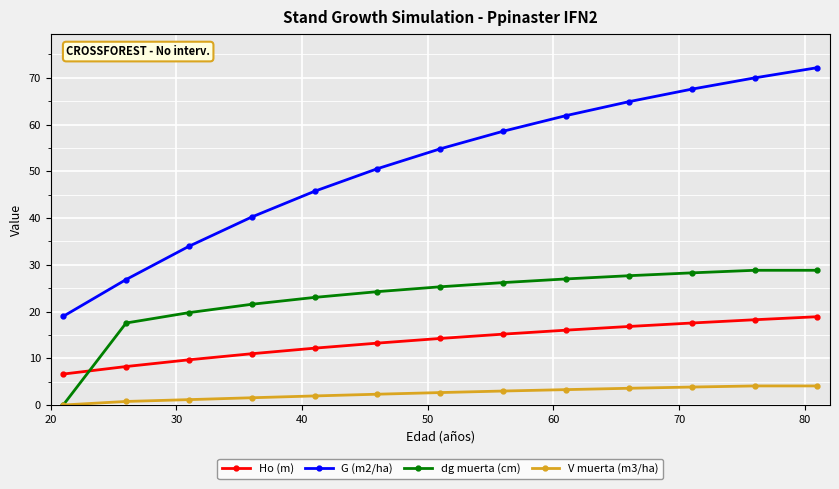

True or false: G (m2/ha) has more than 1 interior local peaks.

False